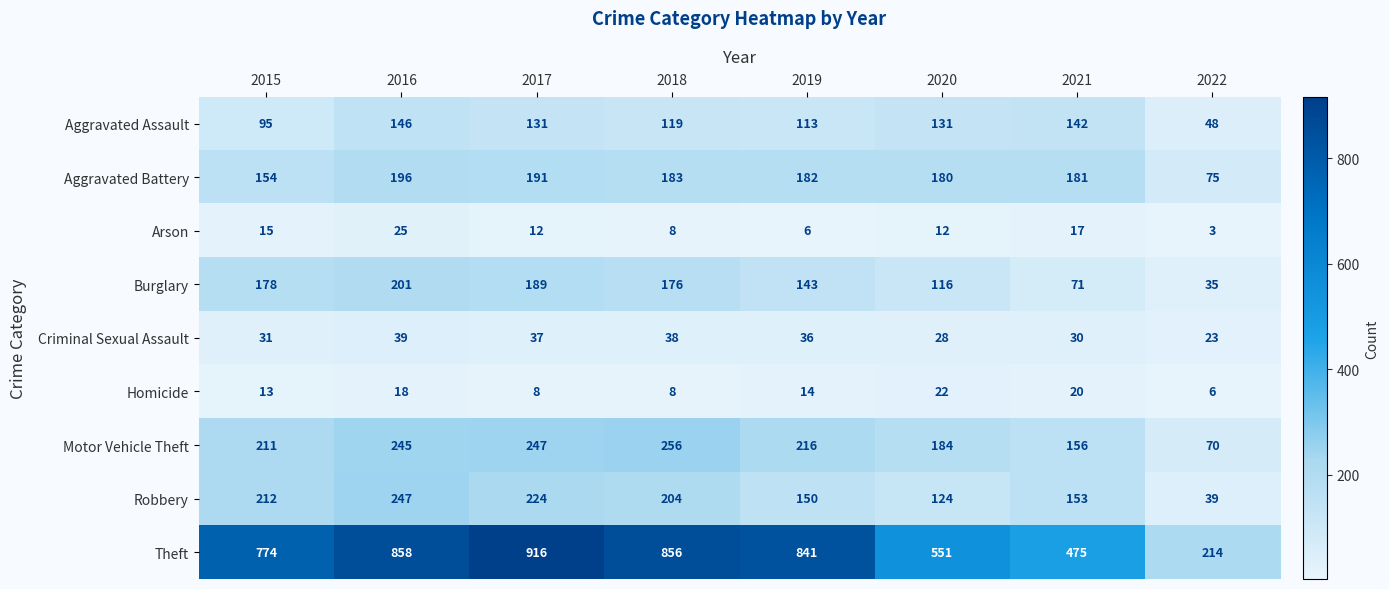

How many data points in Criminal Sexual Assault are less than 36?

4